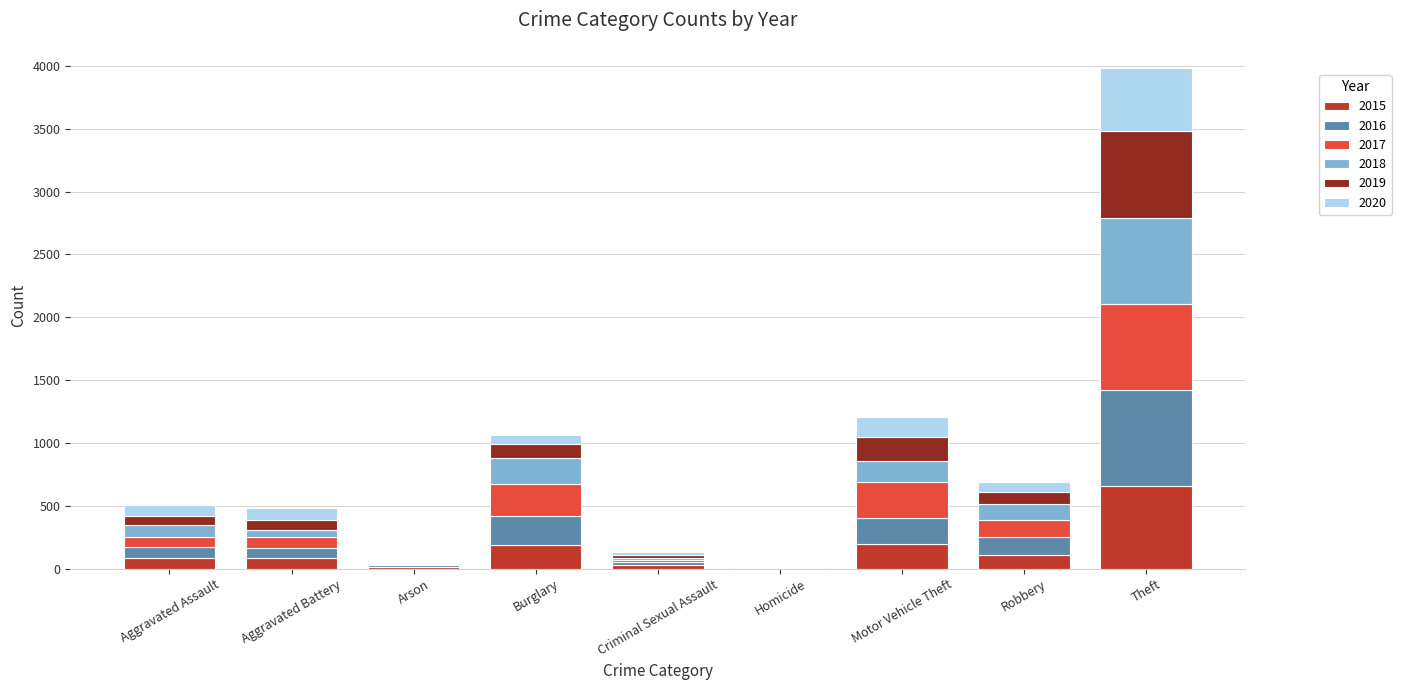

How many categories are shown in the chart?

9